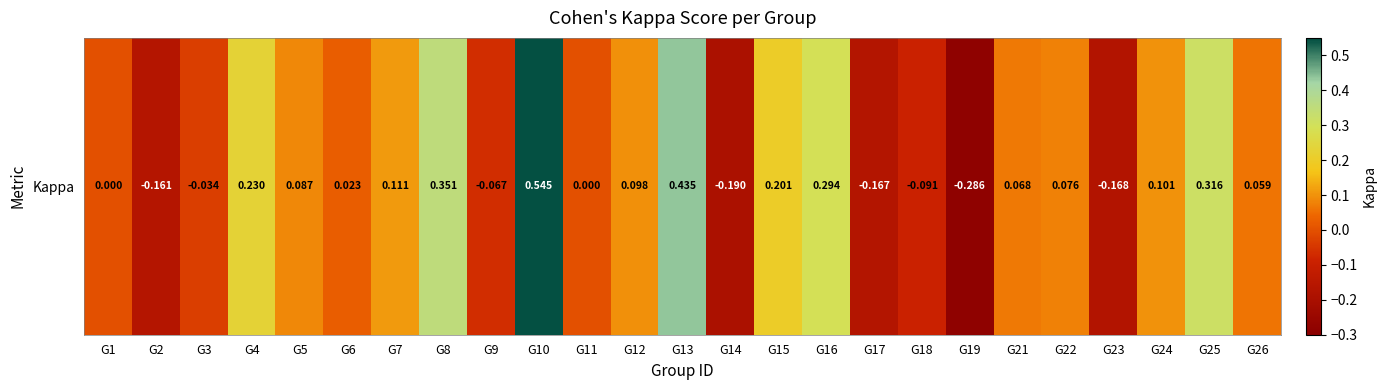

What is the difference between the values at G1 and G8?

0.4